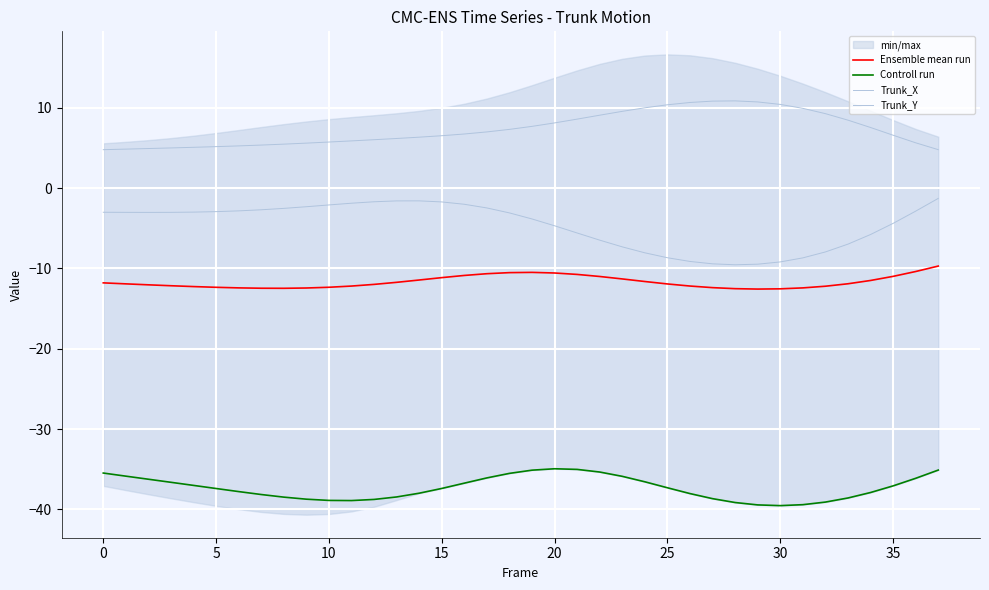

At which category is the sum across all series the highest?

37